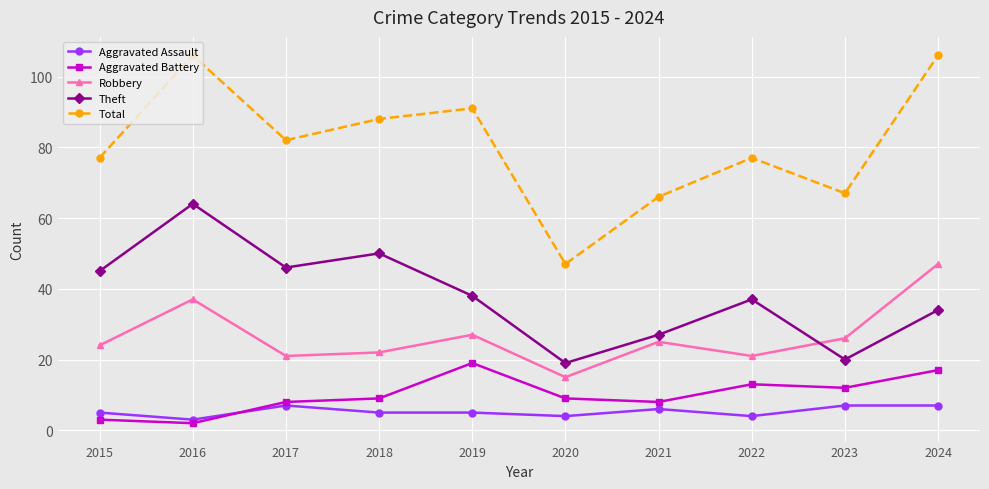

What is the difference between the maximum and minimum values in the Total series?

59